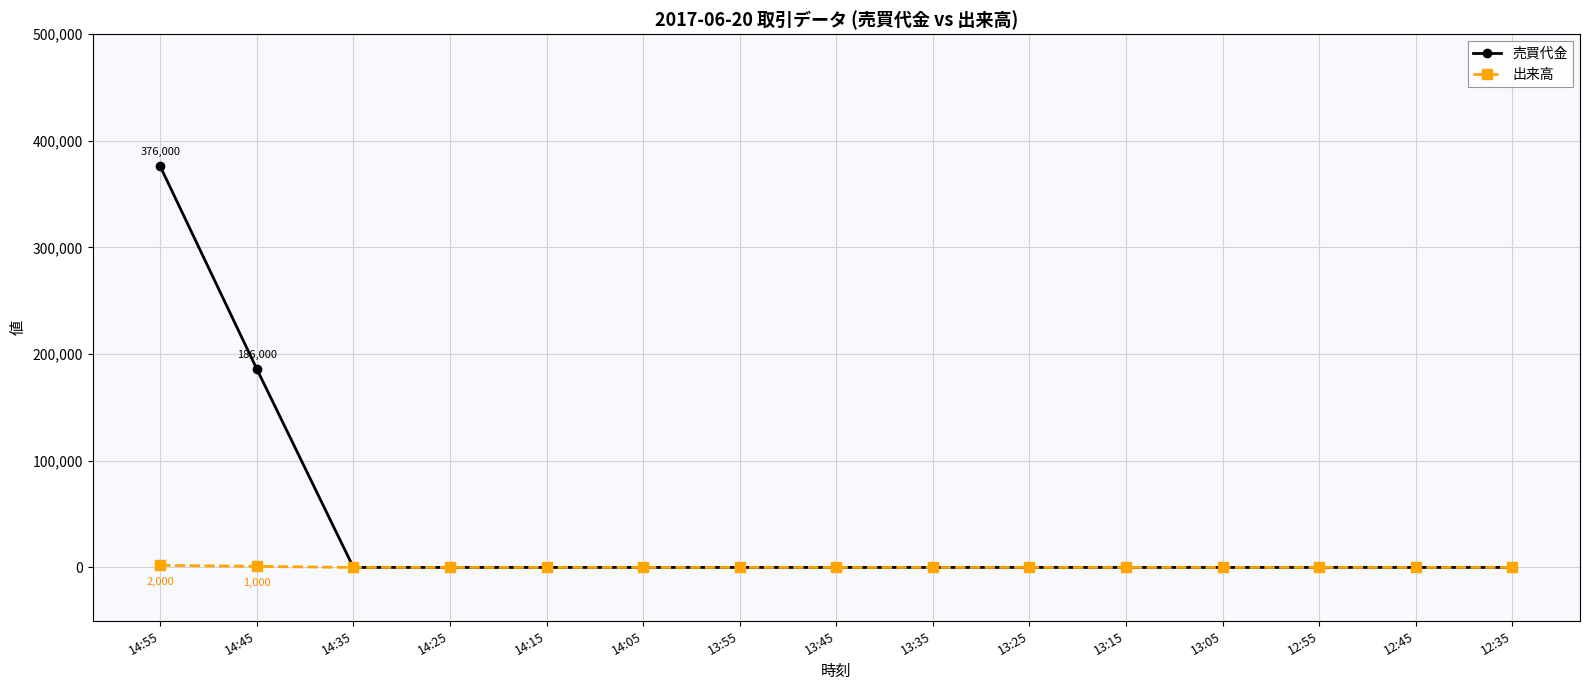

What is the label of the 15th point from the left?

12:35